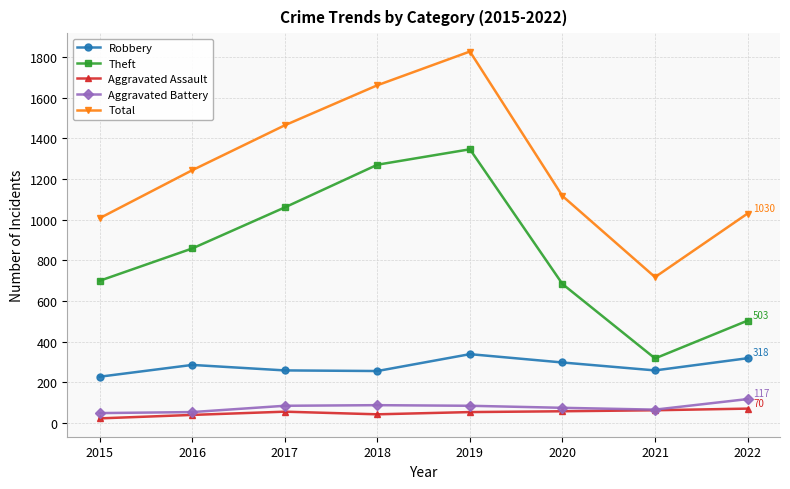

True or false: Total has more than 1 interior local peaks.

False